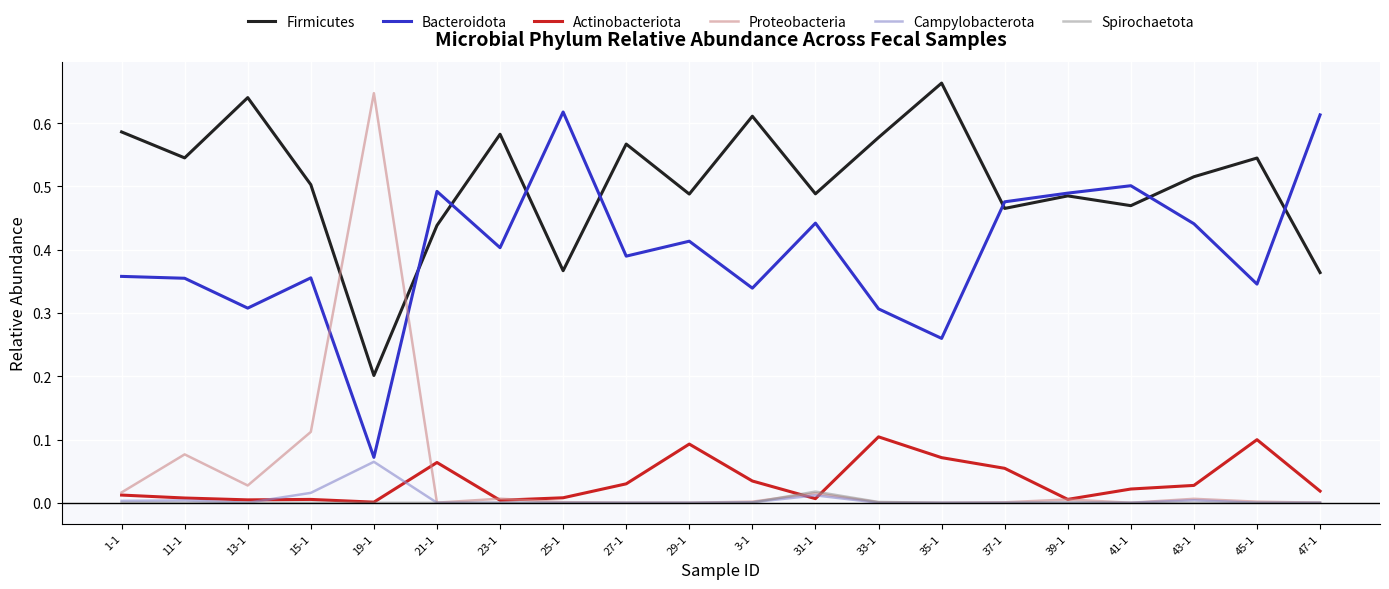

List the series in order of their peak value, highest first.

Firmicutes, Proteobacteria, Bacteroidota, Actinobacteriota, Campylobacterota, Spirochaetota